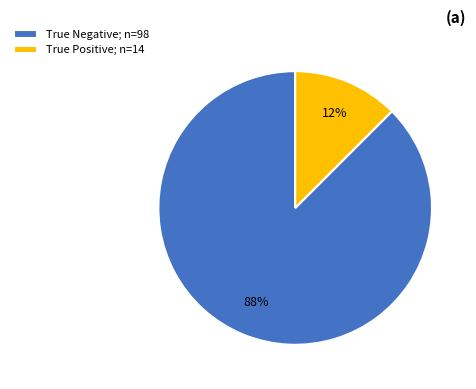

To the nearest percent, what is the average slice percentage?

50%